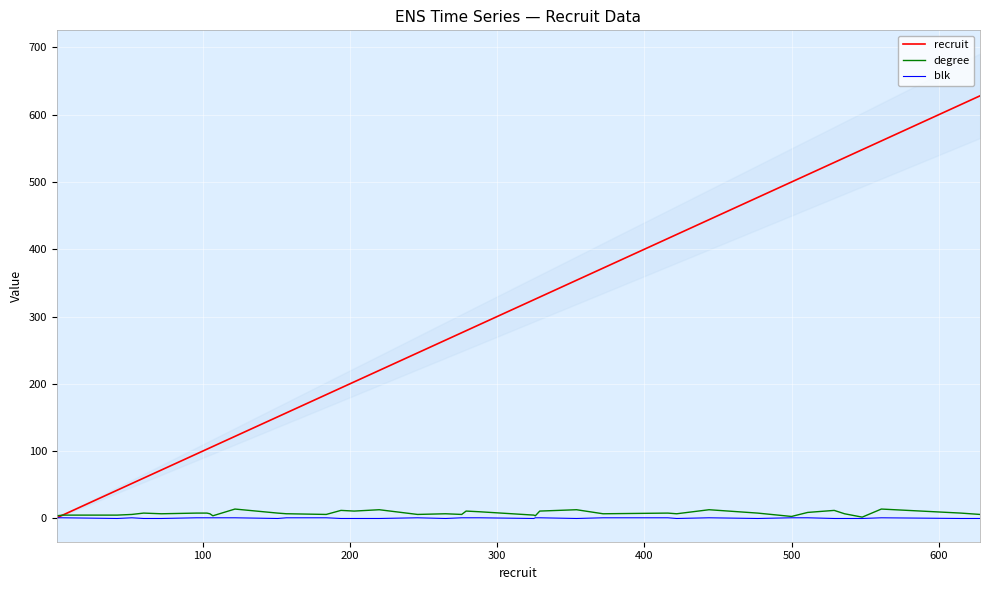

Is the value of recruit at 32 greater than the value of degree at 25?

Yes